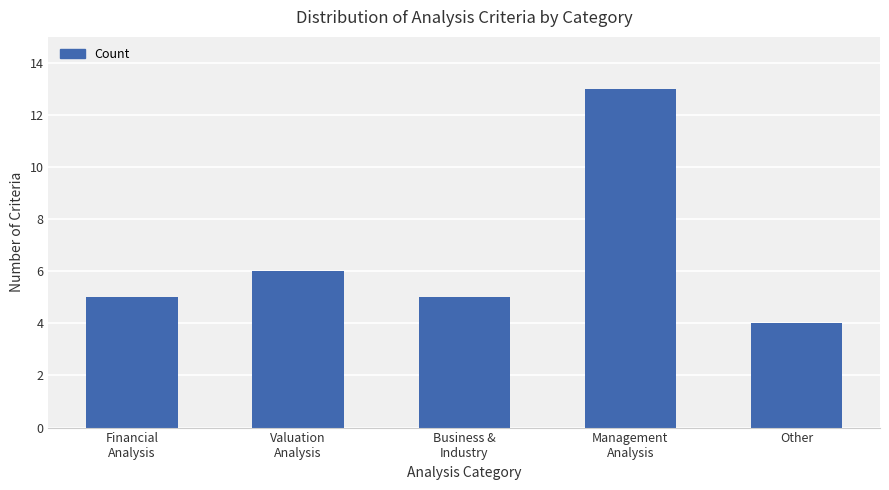

How many bars are there in total?

5